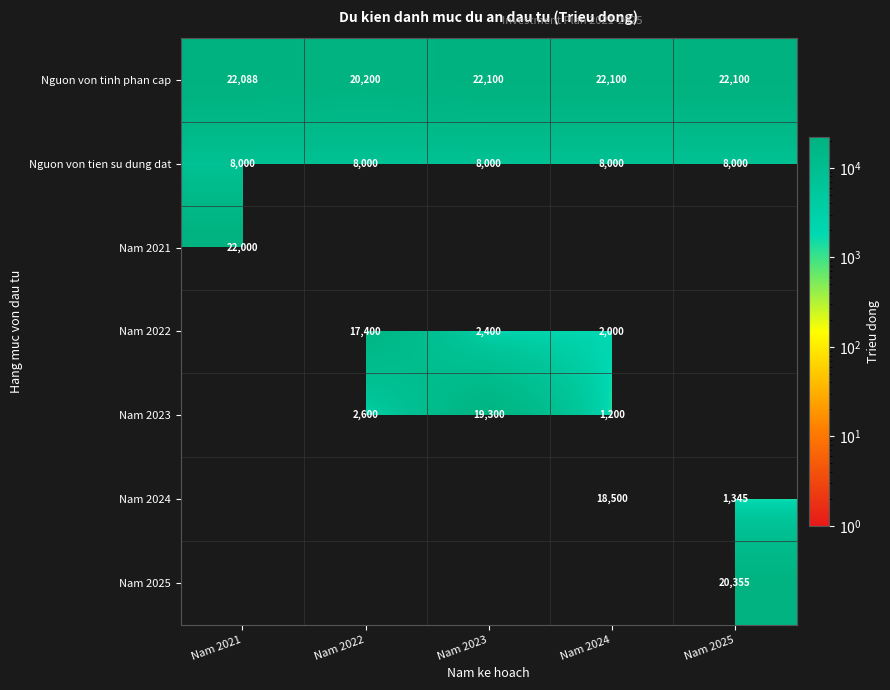

At which label is Nguon von tinh phan cap closest to 21150?

Nam 2021